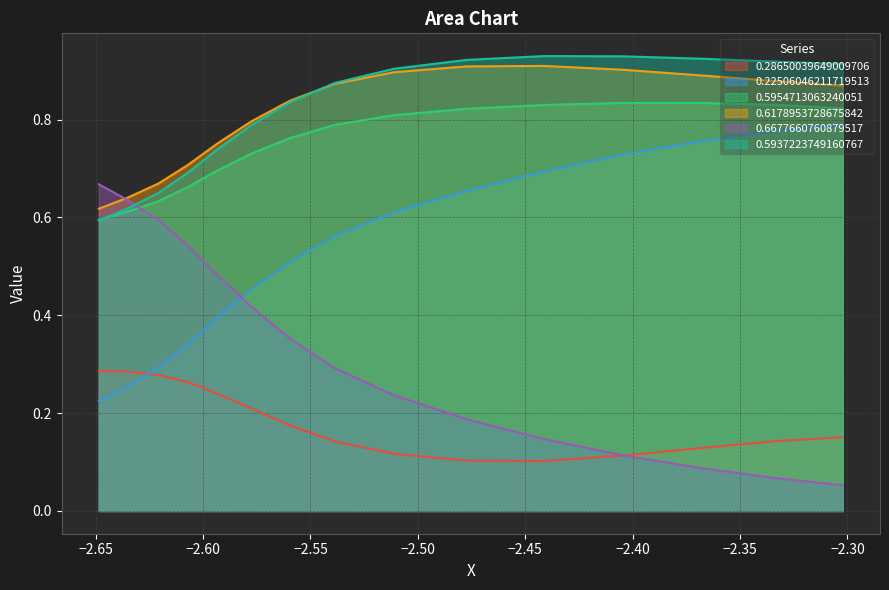

Reading left to right, what are all the values shown in this chart?

0.28650039649009706: 0.3	0.3	0.3	0.3	0.2	0.2	0.2	0.1	0.1	0.1	0.1	0.1	0.1	0.1	0.2
0.22506046211719513: 0.2	0.3	0.3	0.3	0.4	0.5	0.5	0.6	0.6	0.7	0.7	0.7	0.8	0.8	0.8
0.5954713063240051: 0.6	0.6	0.6	0.7	0.7	0.7	0.8	0.8	0.8	0.8	0.8	0.8	0.8	0.8	0.8
0.6178953728675842: 0.6	0.6	0.7	0.7	0.8	0.8	0.8	0.9	0.9	0.9	0.9	0.9	0.9	0.9	0.9
0.6677660760879517: 0.7	0.6	0.6	0.5	0.5	0.4	0.4	0.3	0.2	0.2	0.1	0.1	0.1	0.1	0.1
0.5937223749160767: 0.6	0.6	0.7	0.7	0.7	0.8	0.8	0.9	0.9	0.9	0.9	0.9	0.9	0.9	0.9